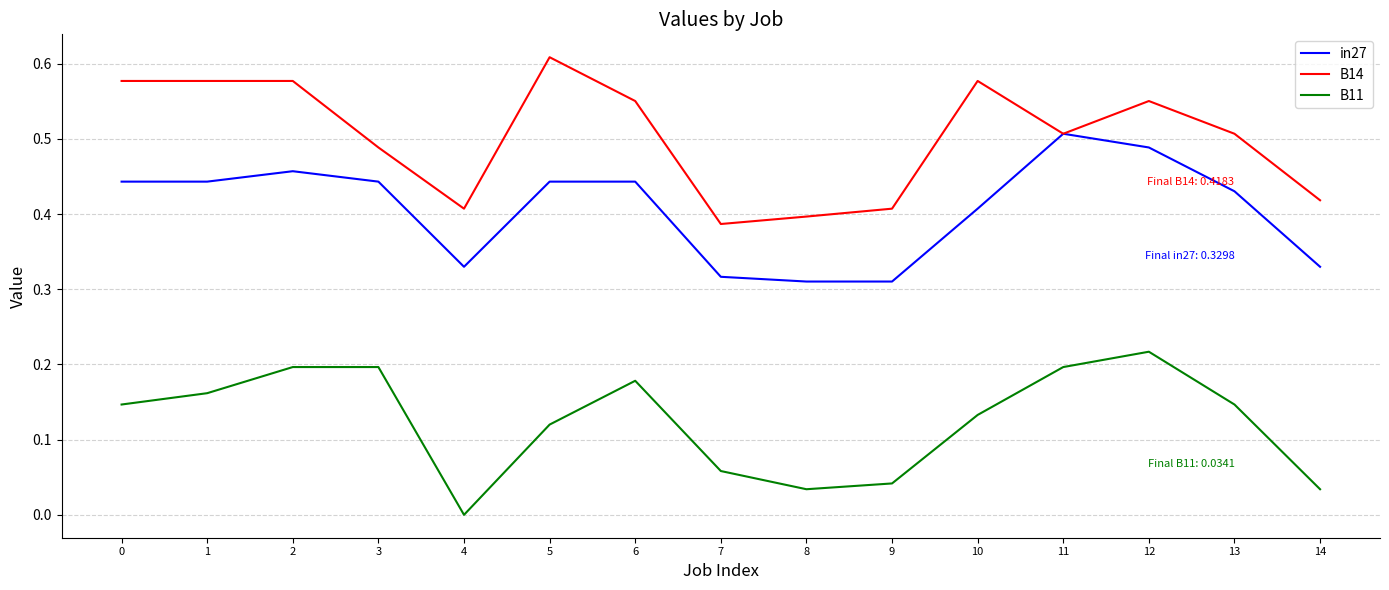

Which label corresponds to the largest value in the chart?

5